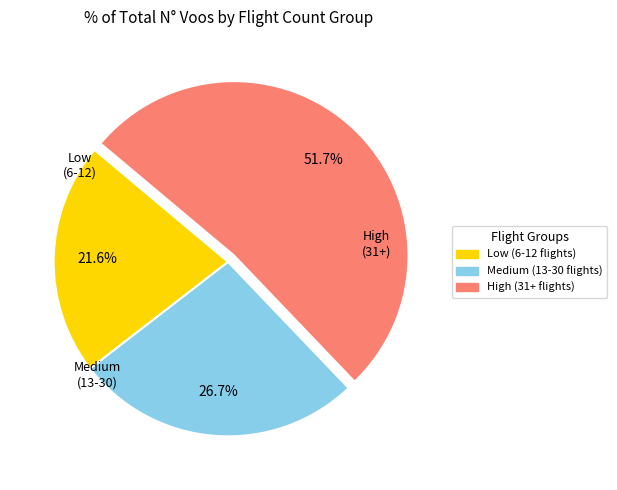

Is there any slice that represents more than half of the pie?

Yes